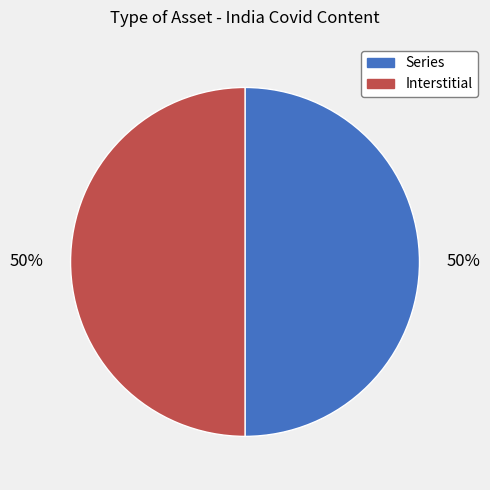

To the nearest percent, what portion does Interstitial represent?

50%